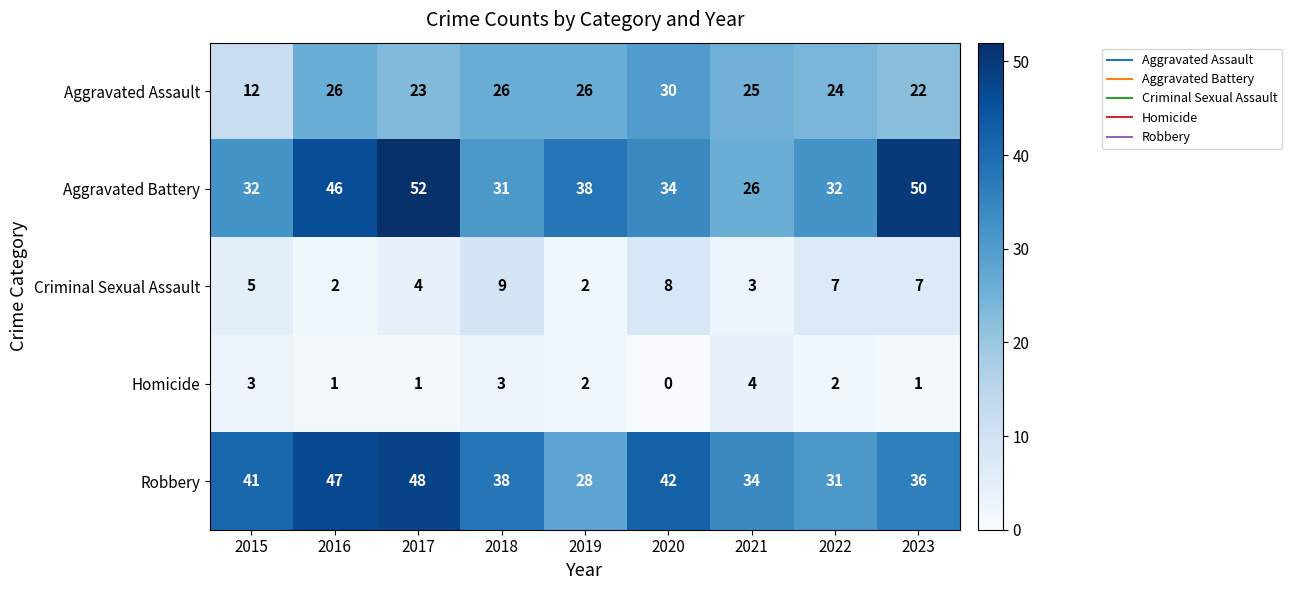

Is it true that Aggravated Battery equals 43 at 2021?

False